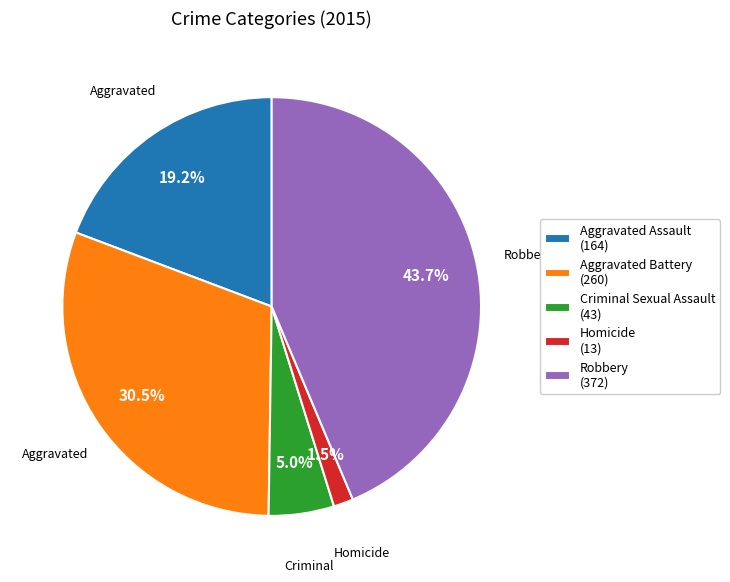

To the nearest percent, what is the combined percentage of Aggravated Assault and Aggravated Battery?

50%